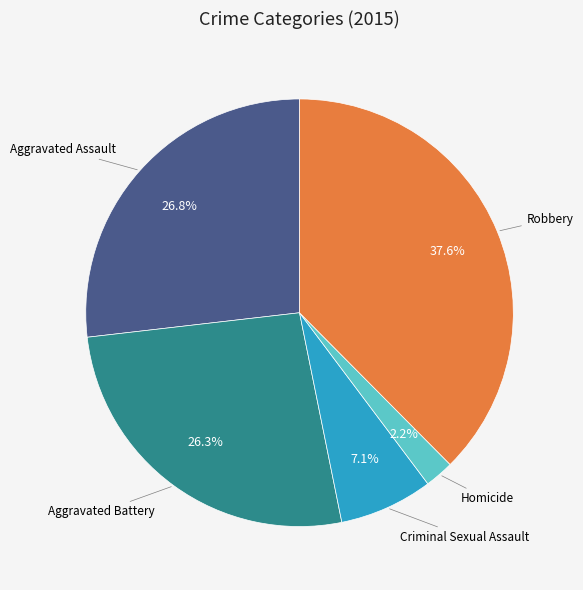

To the nearest percent, what is the difference between the largest and smallest slice percentages?

35%